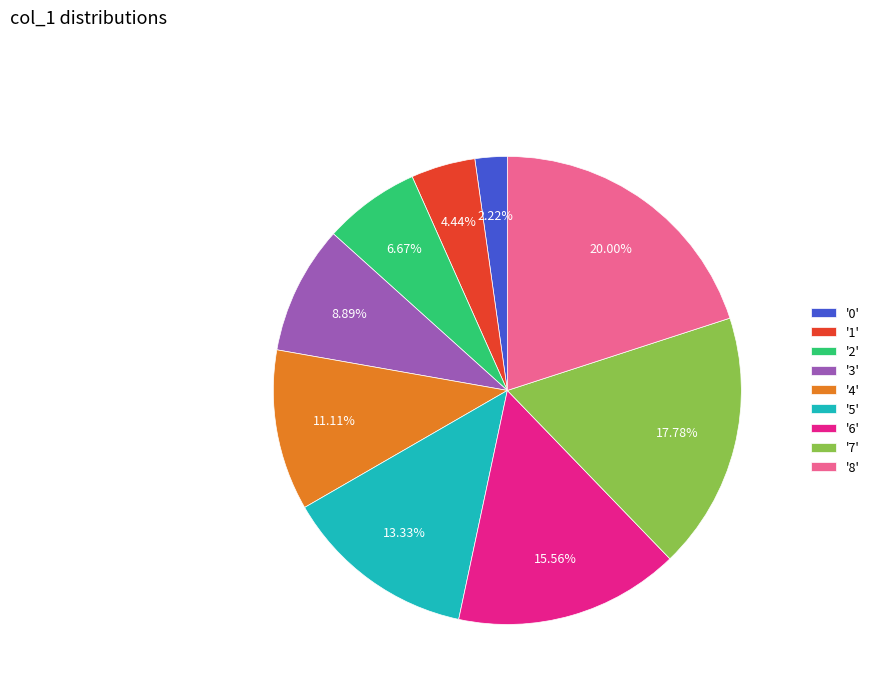

Do '8' and '7' together represent more than half of the pie?

No